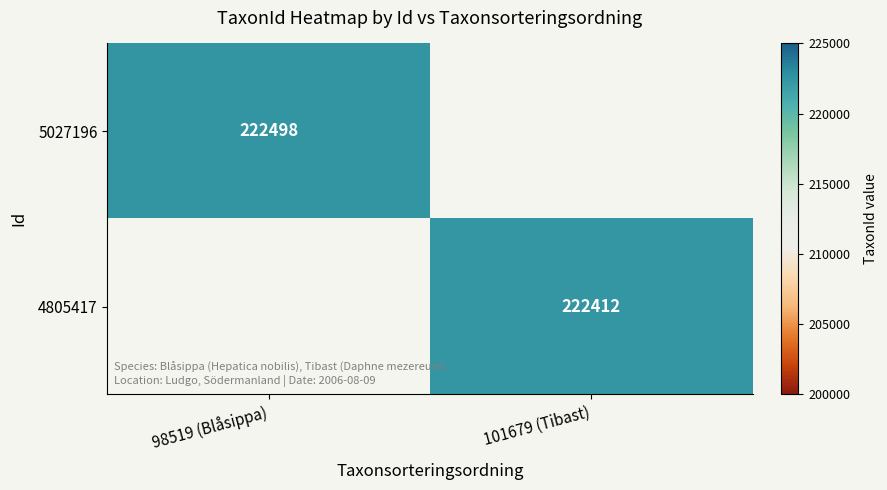

True or false: 4805417 has a value of 63469 at 101679 (Tibast).

False